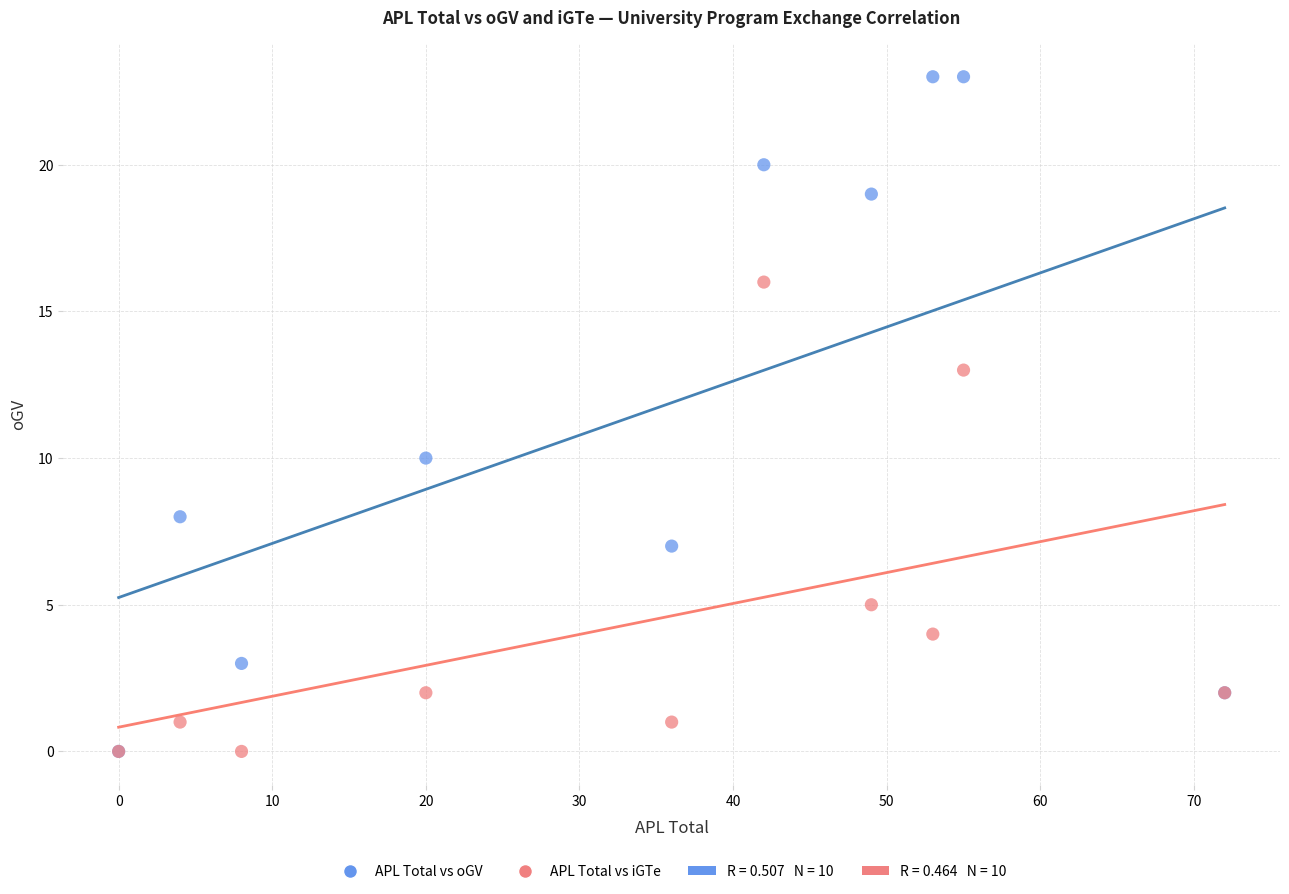

In the APL Total vs oGV series, what Y value is closest to 11?

10